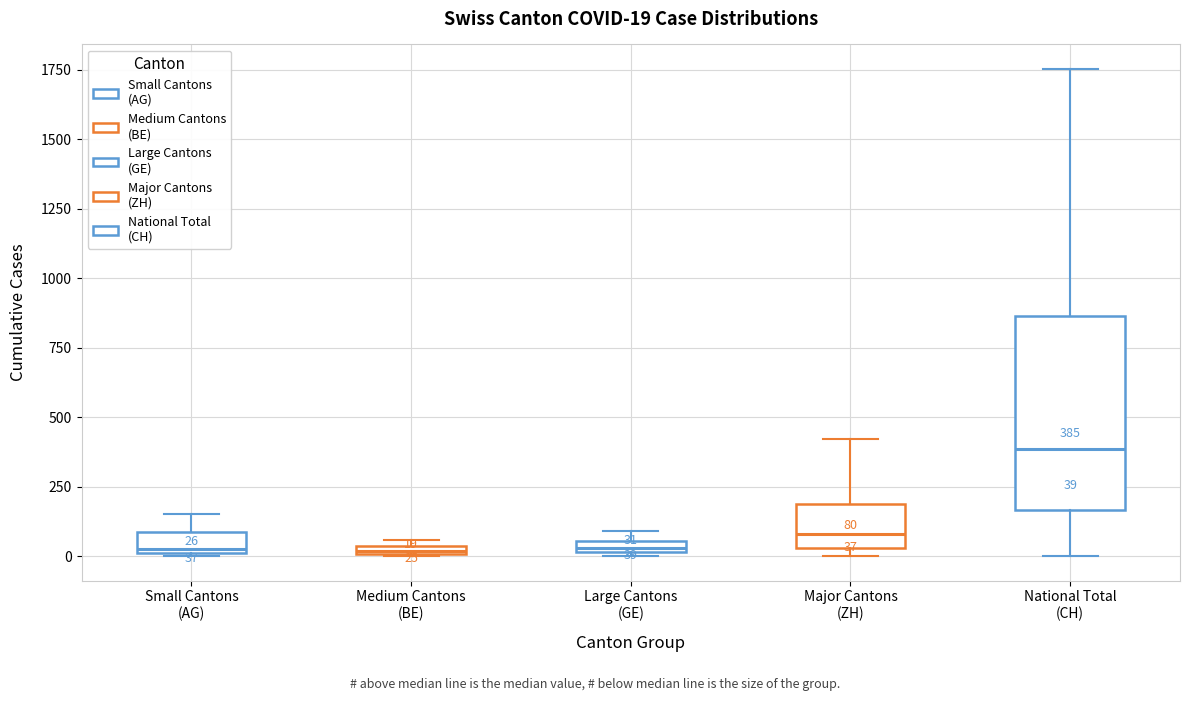

Comparing the boxes themselves (not the whiskers), which one is the tallest?

National Total (CH)